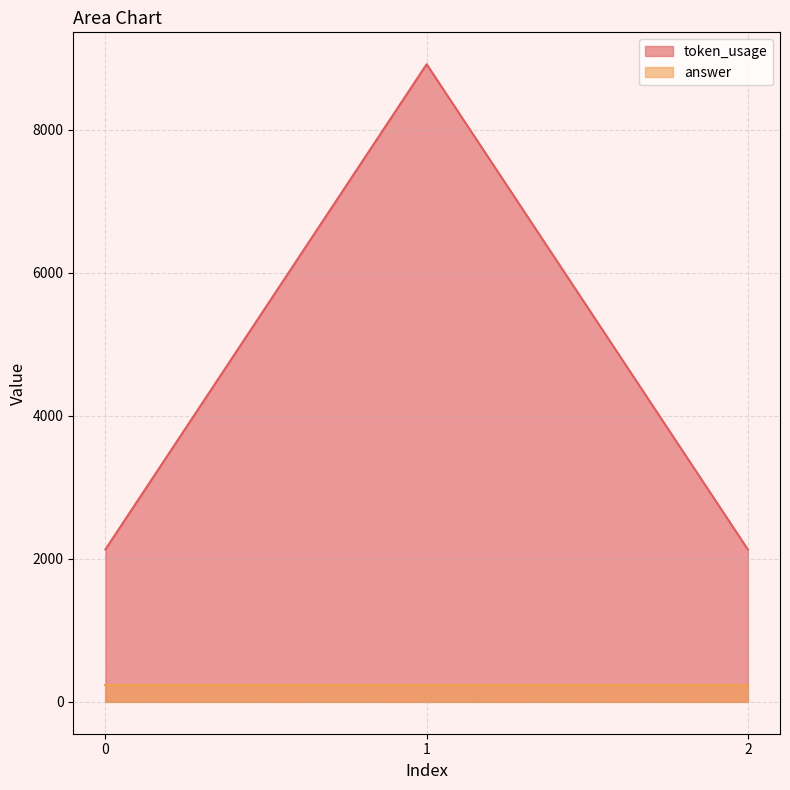

Reading right to left, what are all the values shown in this chart?

2=2130	1=8916	0=2132